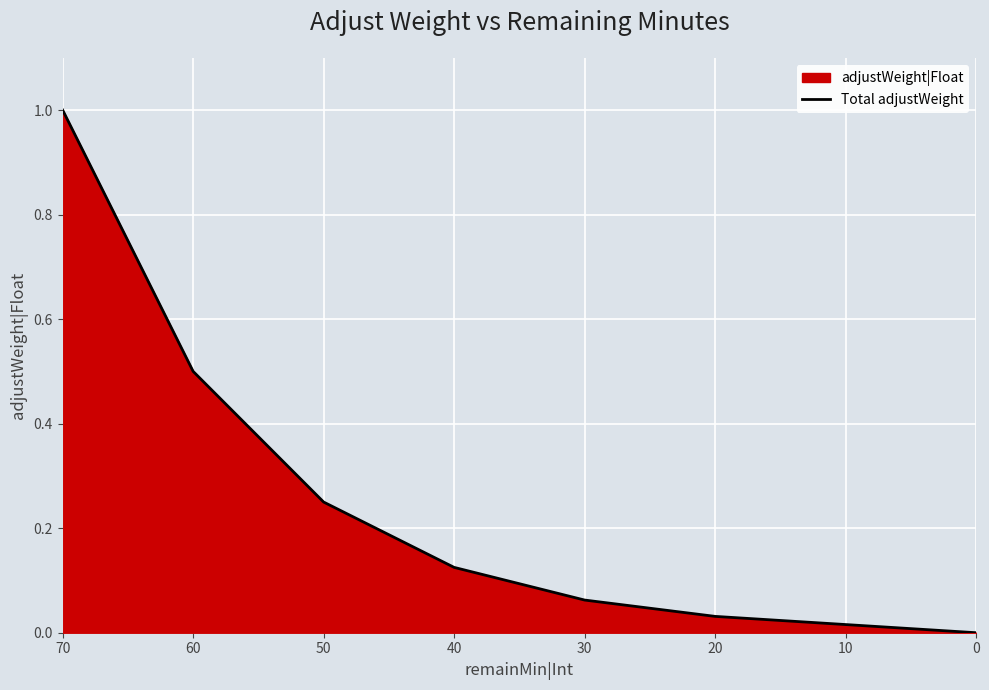

Reading left to right, what are all the values shown in this chart?

1.0	0.5	0.2	0.1	0.1	0.0	0.0	0.0